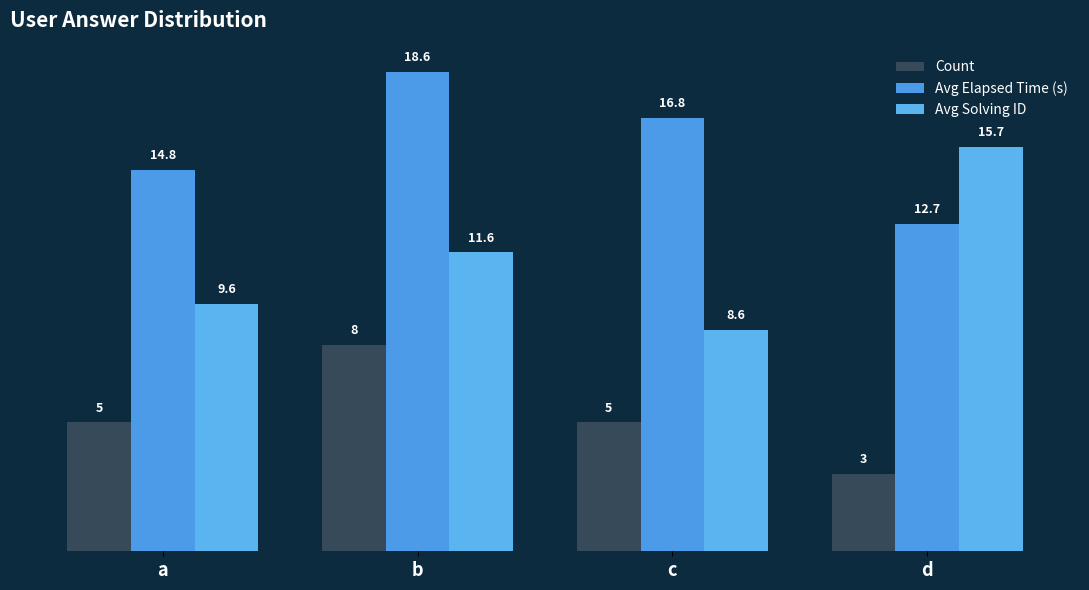

Where does the Count series first go above 5?

b